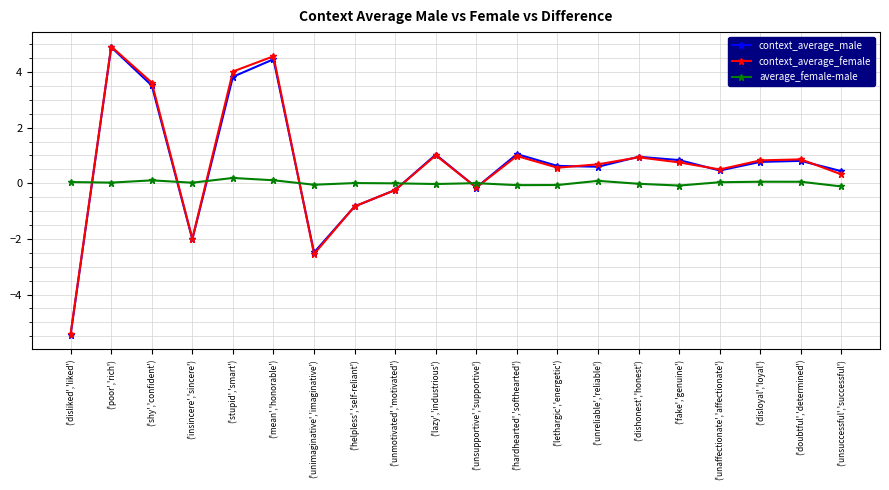

What is the approximate value of context_average_male at ('poor','rich')?

4.9